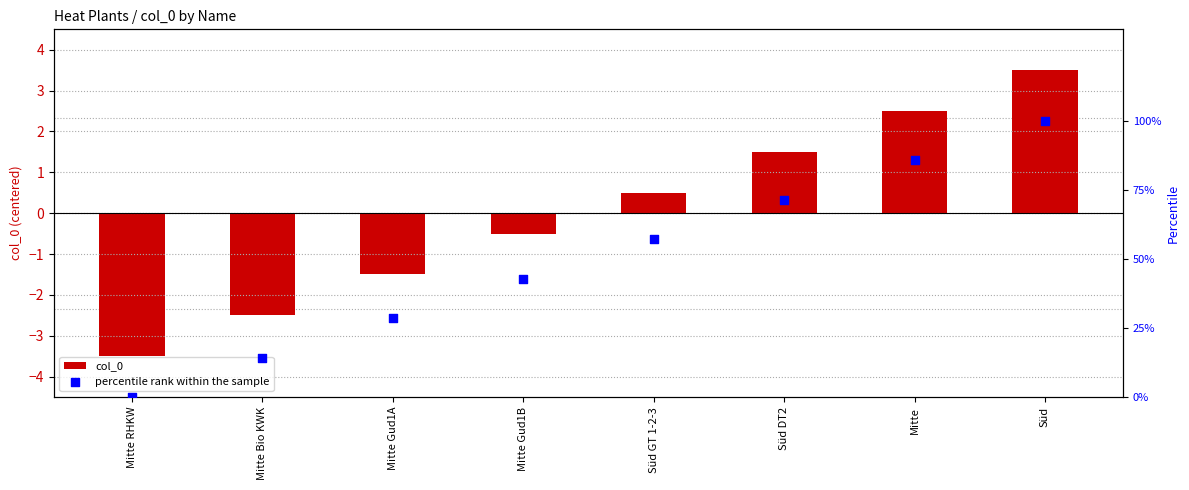

What is the total value across all series at Mitte Bio KWK?

11.8